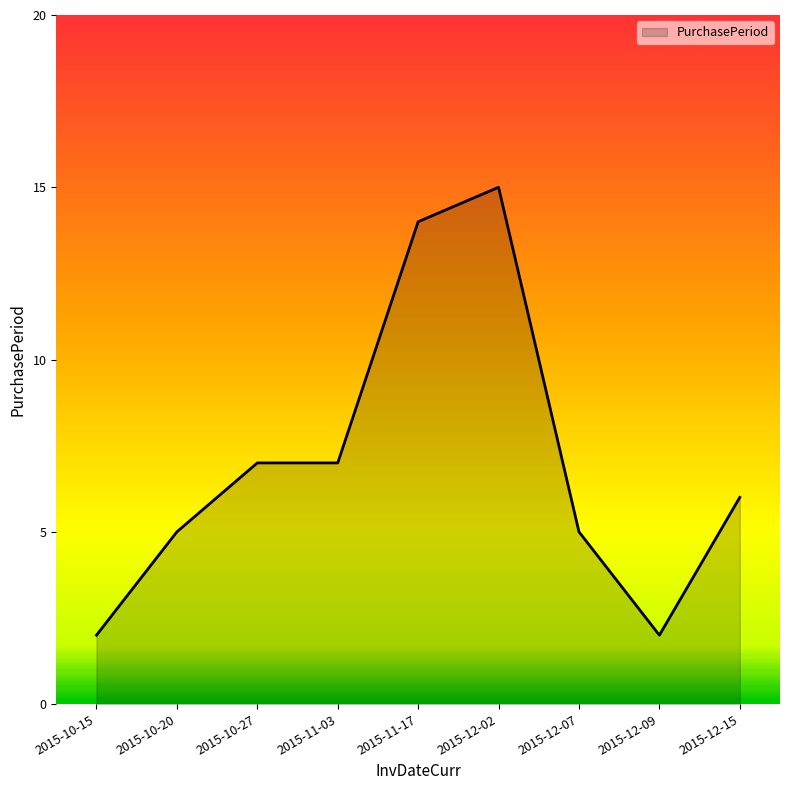

What is the difference between the values at 2015-11-03 and 2015-10-15?

5